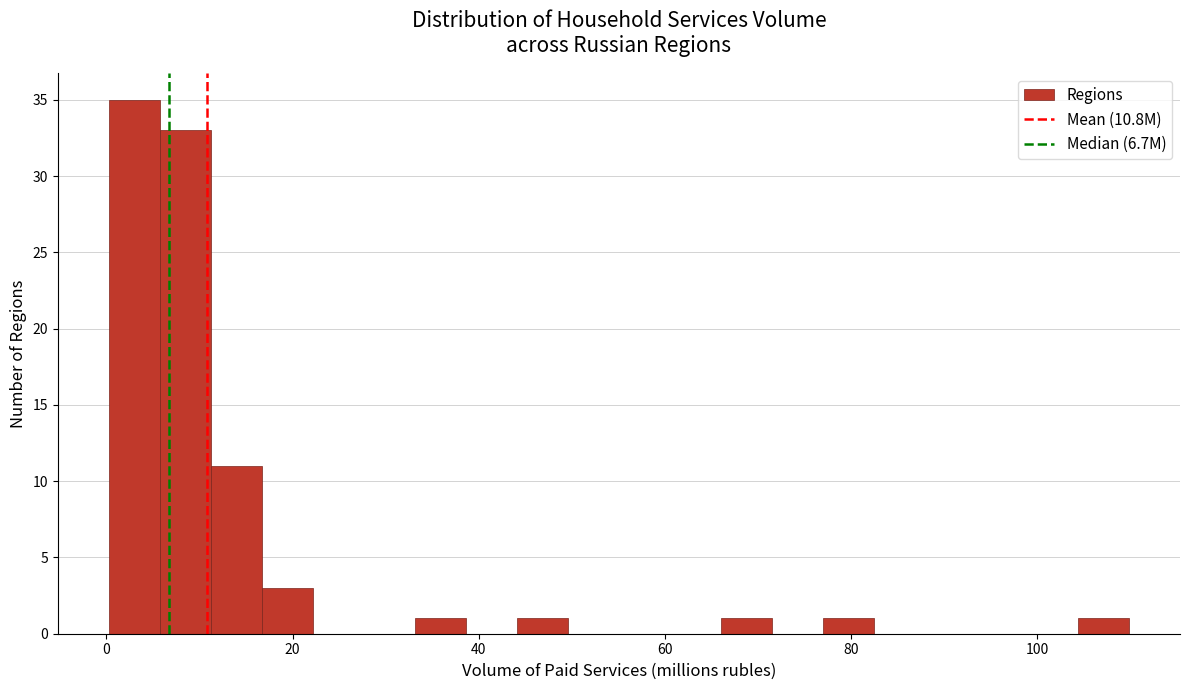

Read against the x-axis, roughly where is the centre of the tallest bar?

2